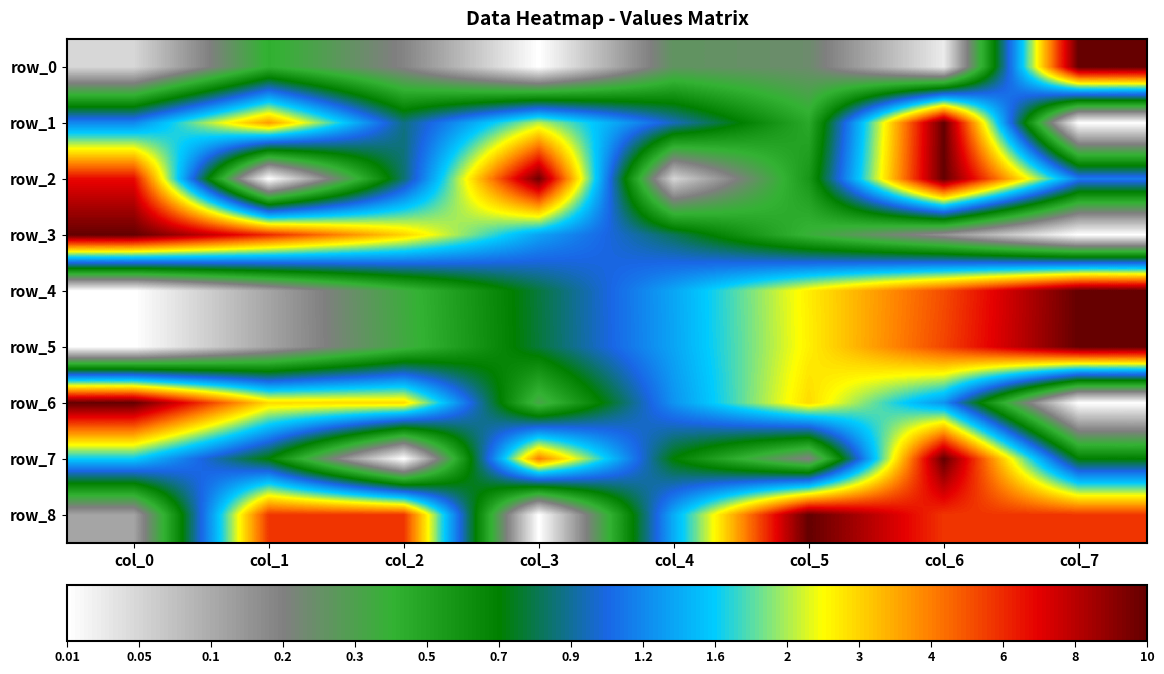

What is the spread (max minus min) of values at col_7?

1.0